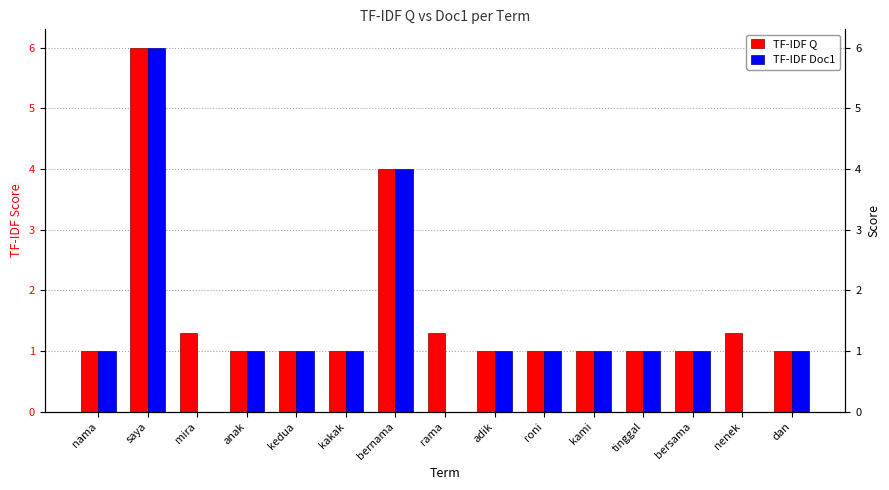

Reading right to left, what are all the values shown in this chart?

TF-IDF Q: 1.0	1.3	1.0	1.0	1.0	1.0	1.0	1.3	4.0	1.0	1.0	1.0	1.3	6.0	1.0
TF-IDF Doc1: 1.0	0.0	1.0	1.0	1.0	1.0	1.0	0.0	4.0	1.0	1.0	1.0	0.0	6.0	1.0